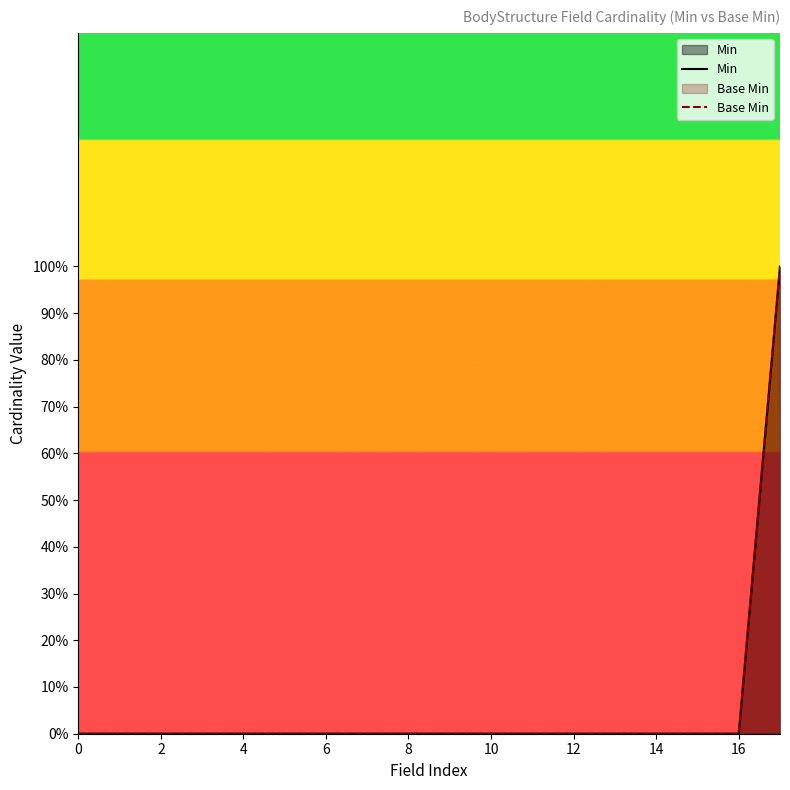

Which category has the highest value in the Min series?

17